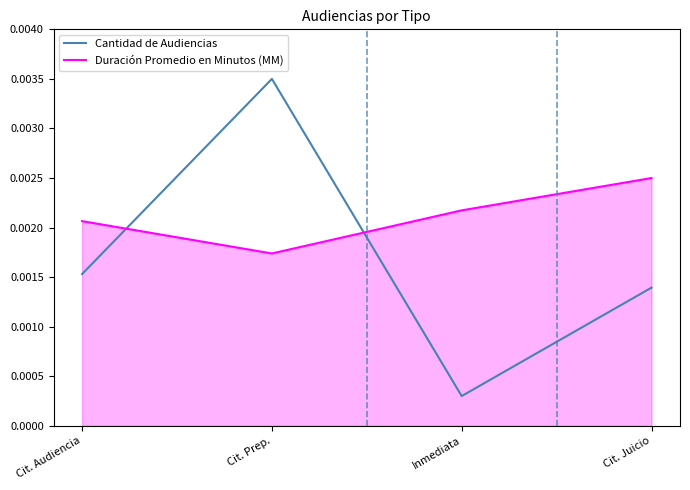

Where is the first local minimum for Duración Promedio en Minutos (MM)?

Cit. Prep.